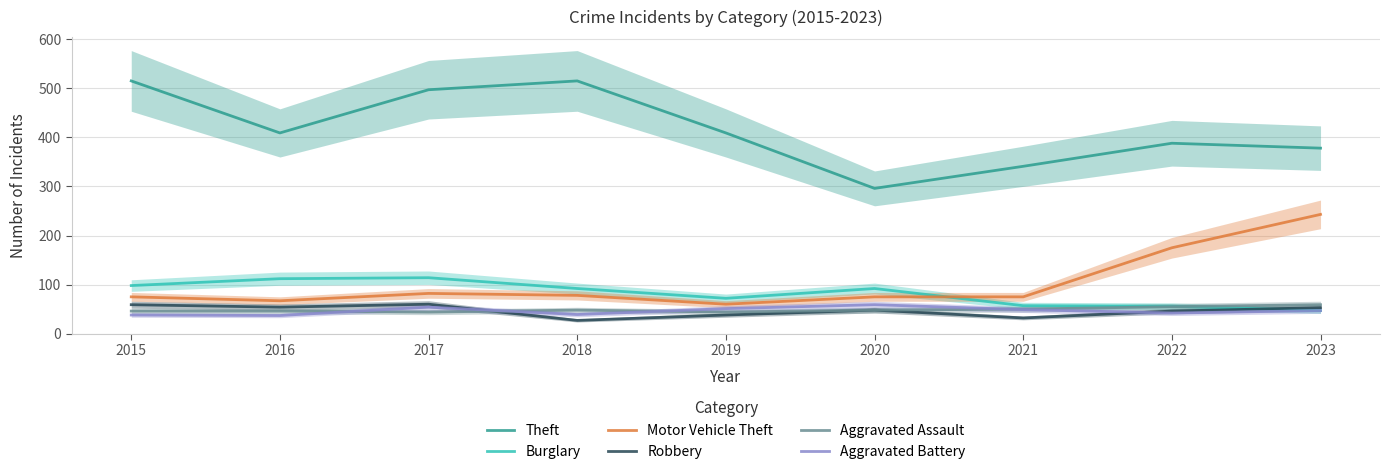

What is the sum of the Burglary values at 2020 and 2018?

184